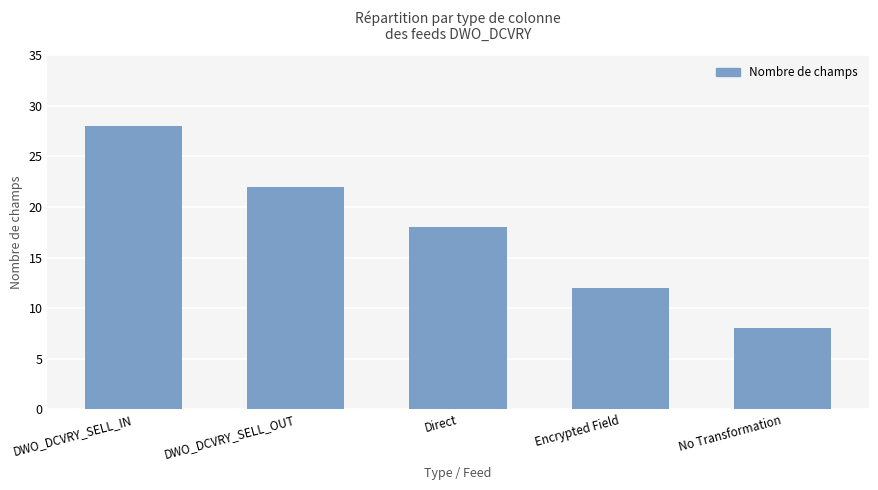

Does the chart contain any negative values?

No